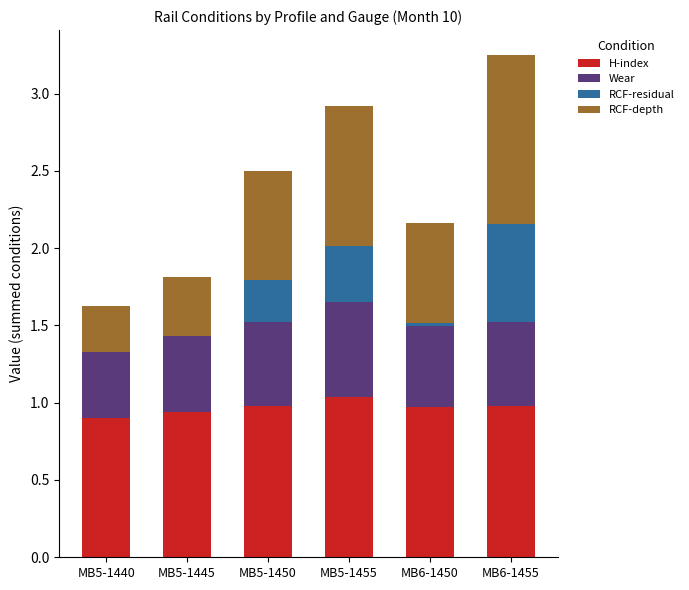

How many distinct data groups are displayed?

4